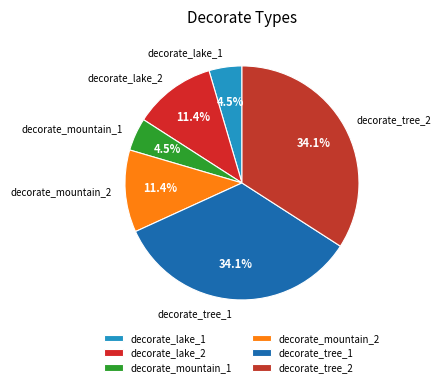

Does decorate_mountain_1 represent more than half of the total?

No